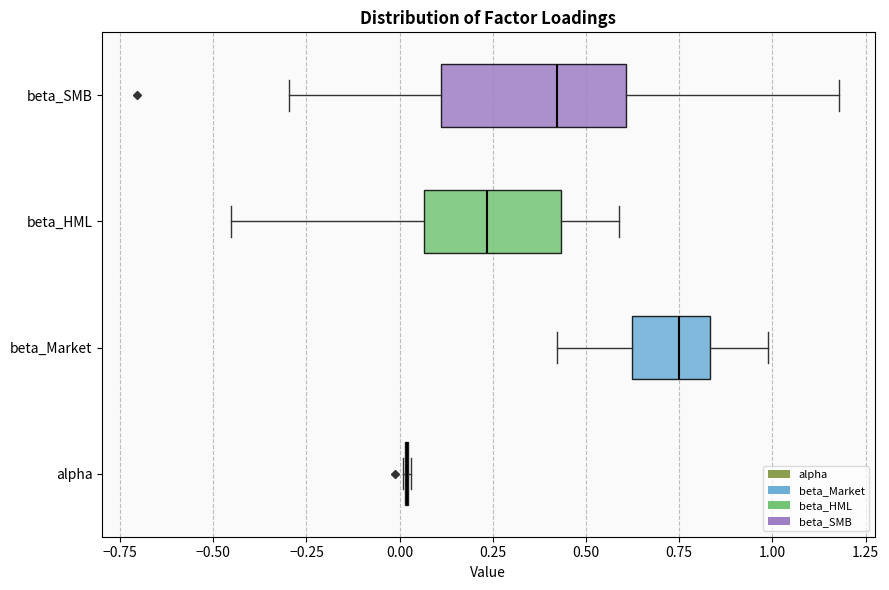

Where is the left edge of the box for beta_HML on the x-axis? The values are not printed on the chart, so give them approximately, as read against the axis.

0.05